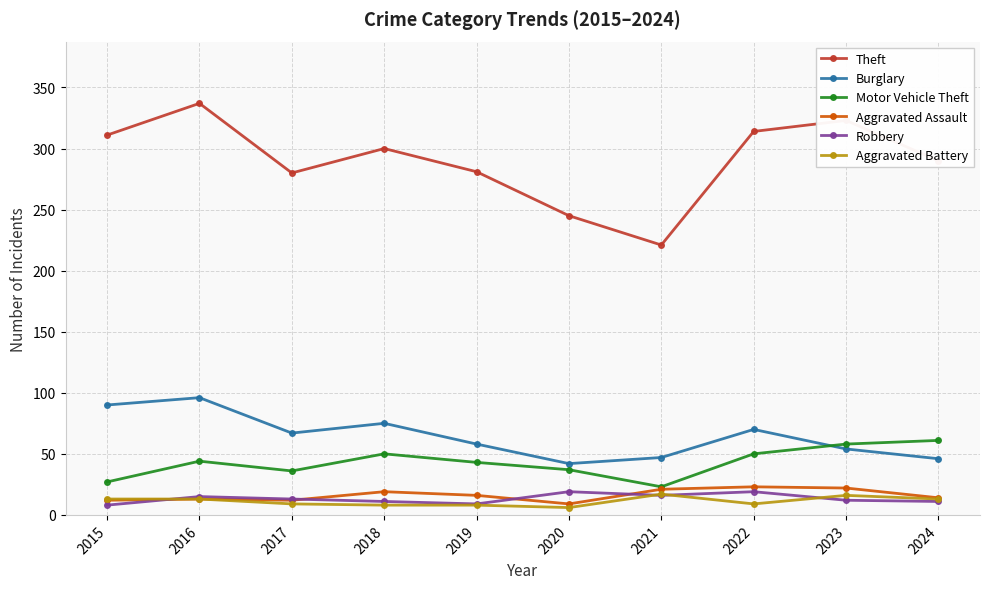

True or false: Robbery and Aggravated Assault cross at least once.

True